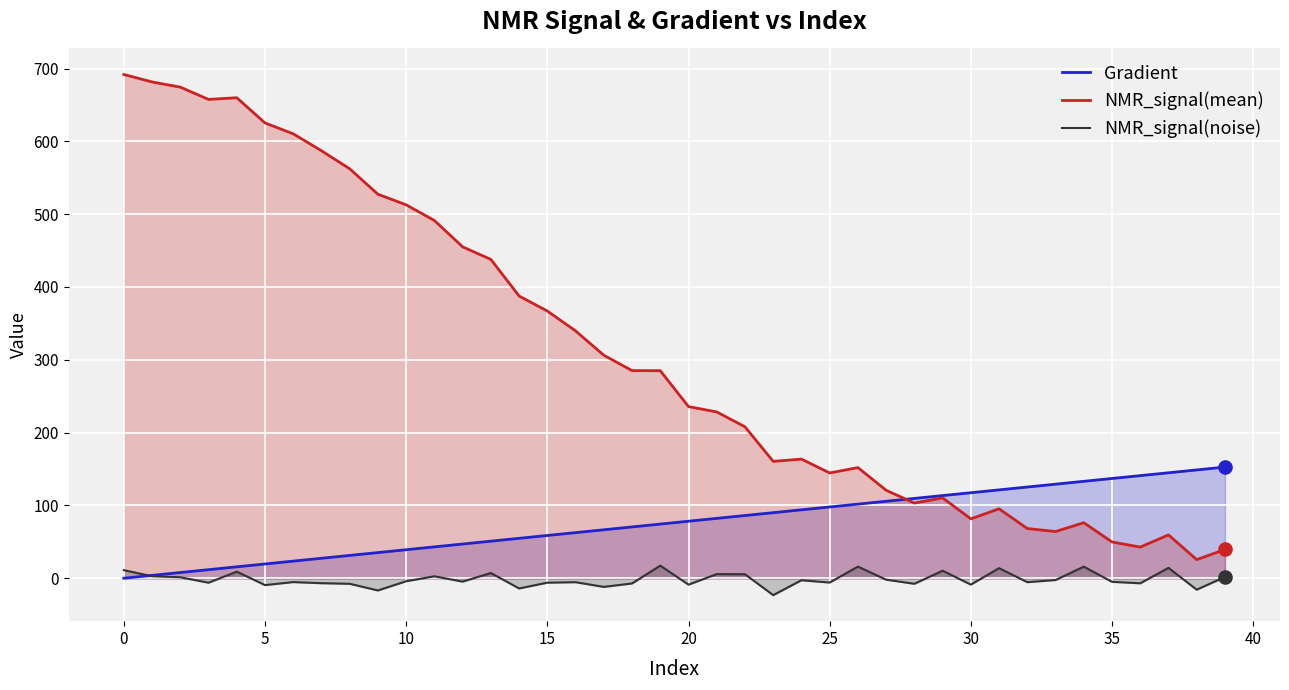

Which series has the widest spread of Y values?

NMR_signal(mean)